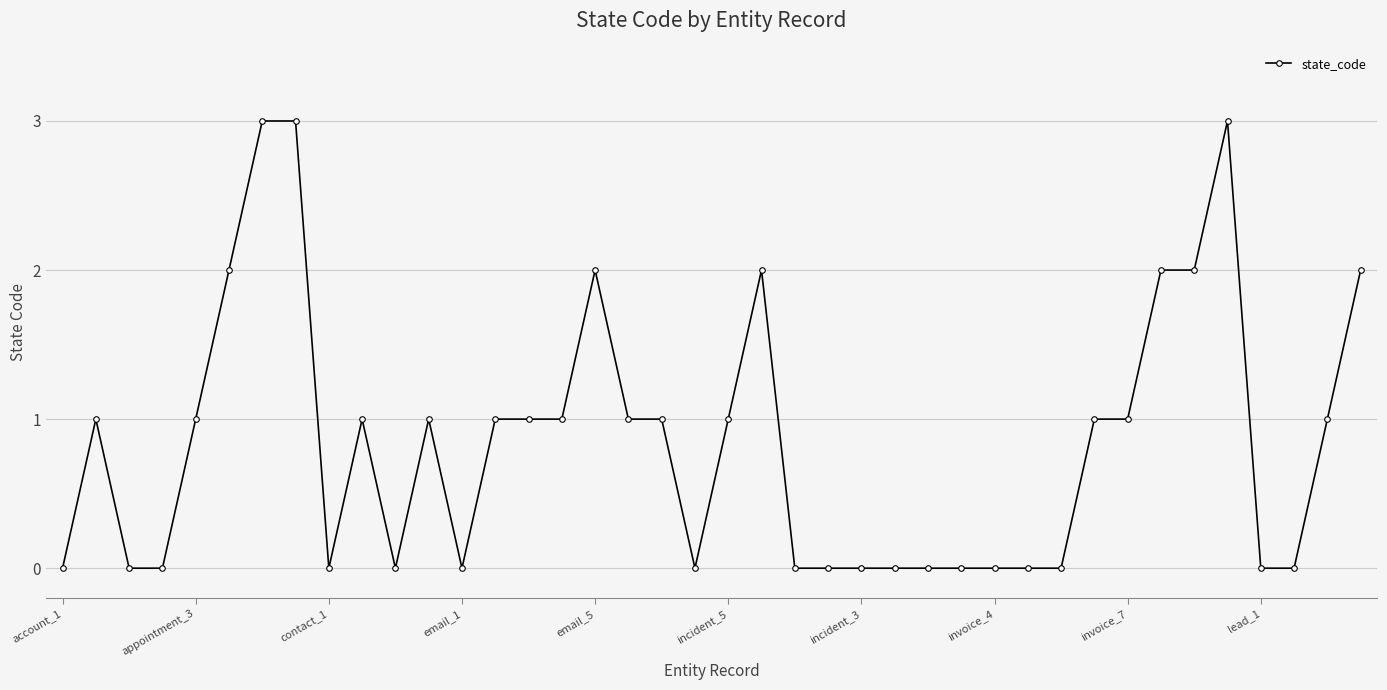

How many distinct data groups are displayed?

1